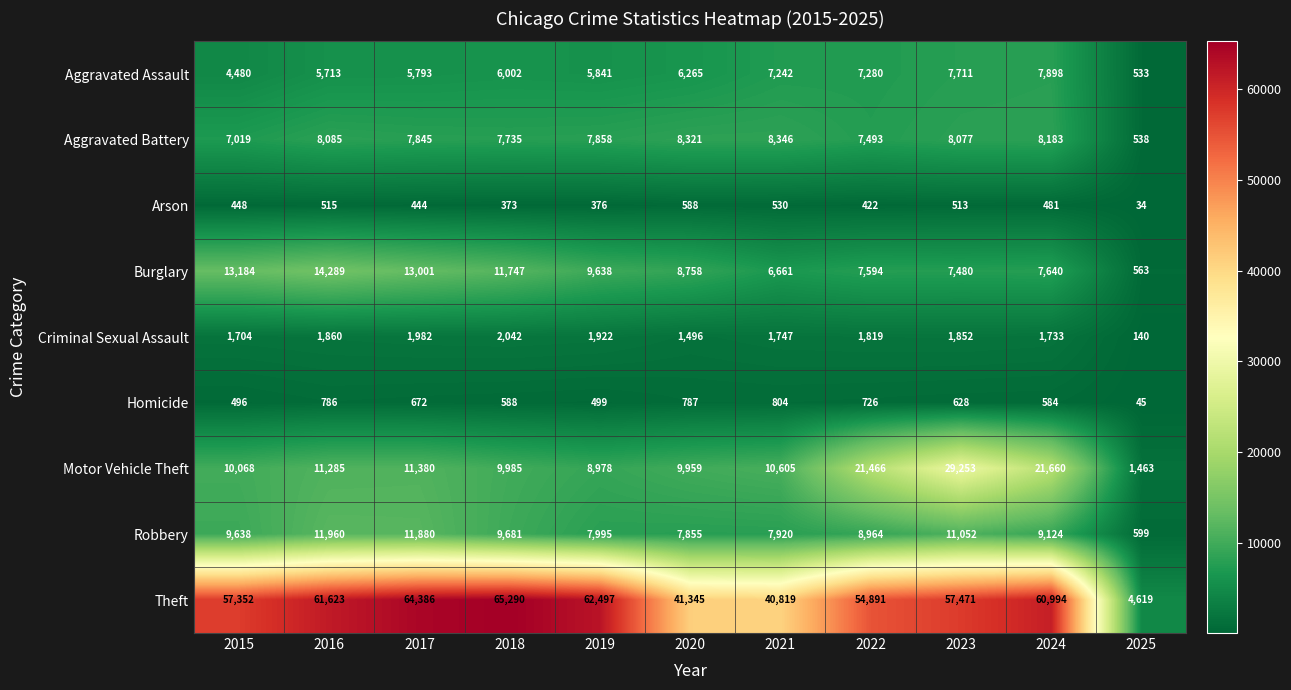

Rank the series at 2015 from highest to lowest value.

Theft, Burglary, Motor Vehicle Theft, Robbery, Aggravated Battery, Aggravated Assault, Criminal Sexual Assault, Homicide, Arson